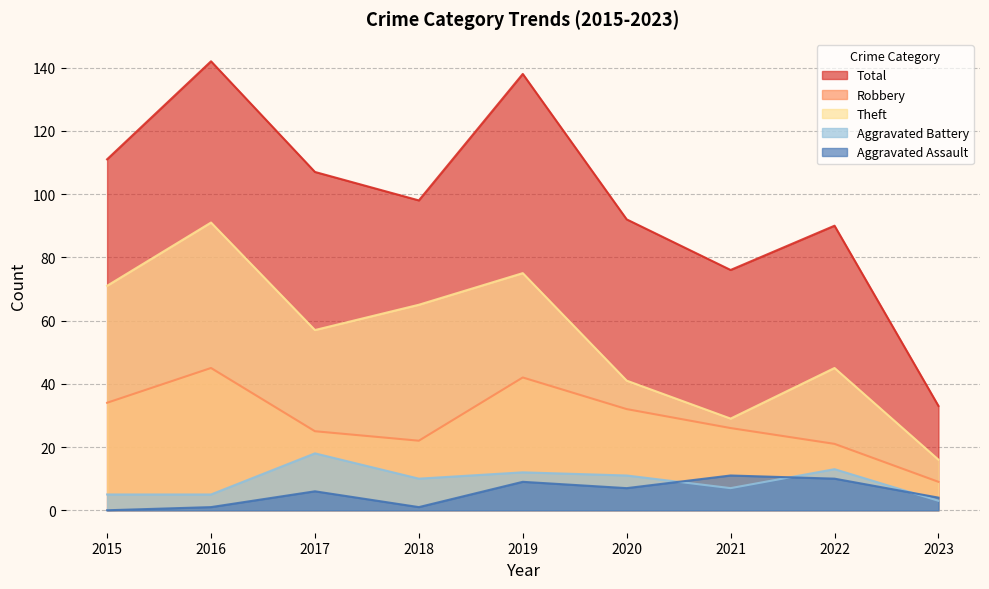

What are all the series names shown in the legend?

Total, Robbery, Theft, Aggravated Battery, Aggravated Assault